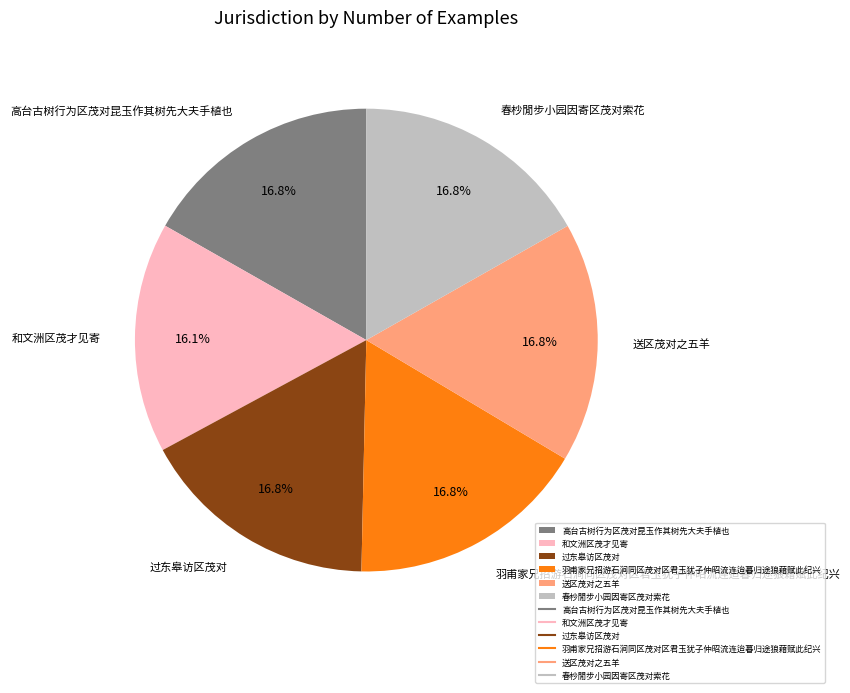

Which category has the smallest portion of the pie?

和文洲区茂才见寄